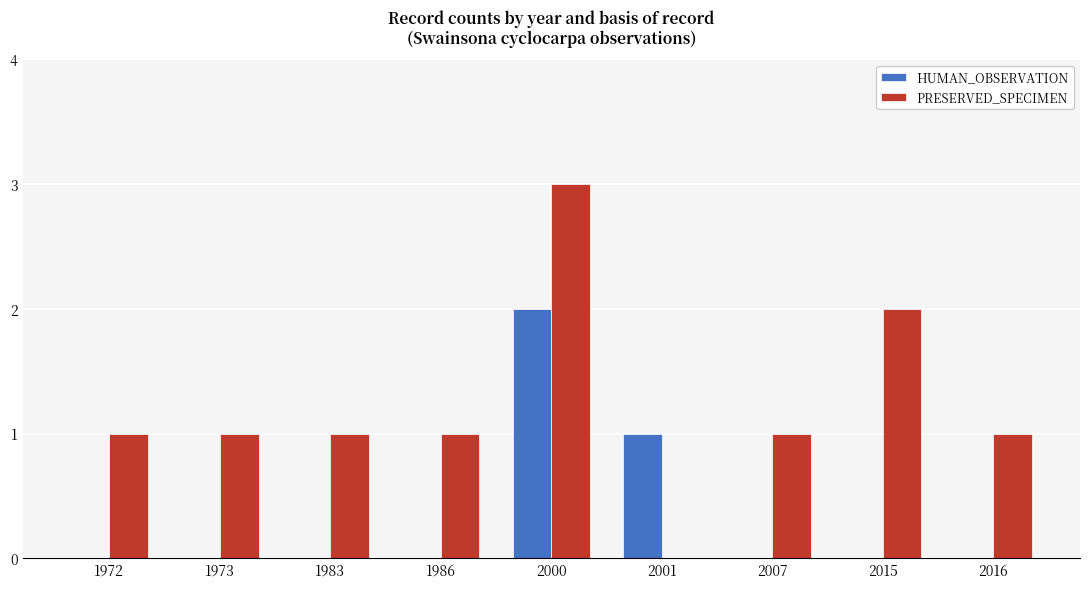

Are the bars grouped side by side (vs. stacked)?

Yes